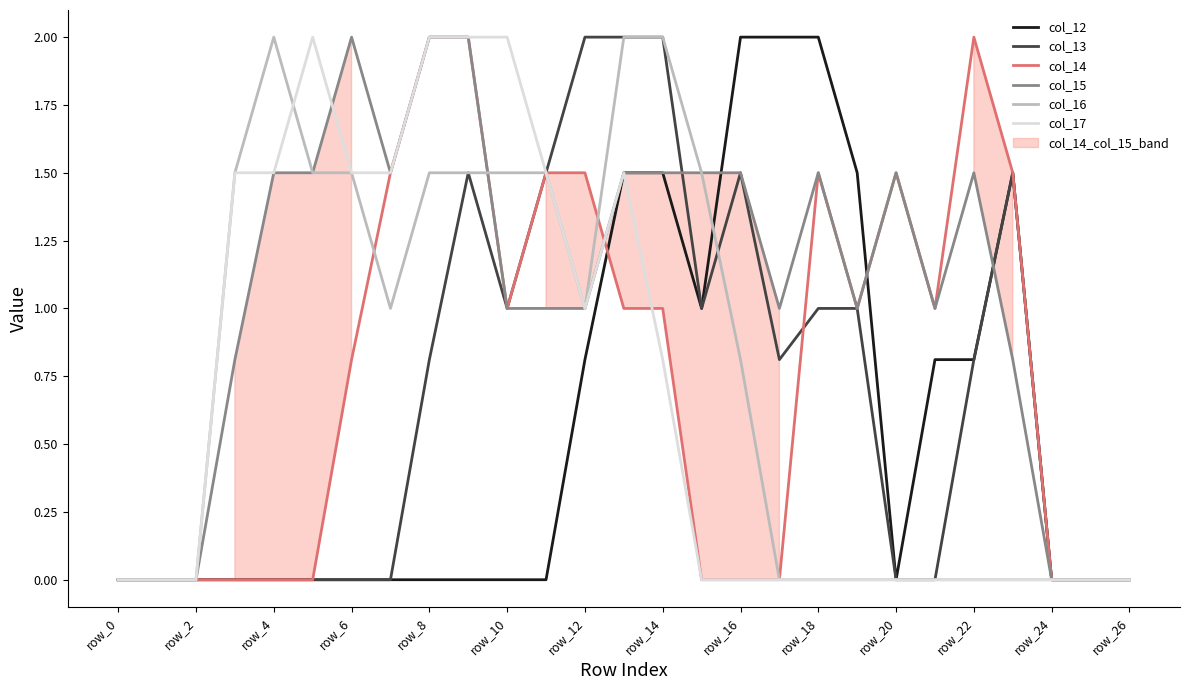

Is this an area chart (filled region under the line)?

No